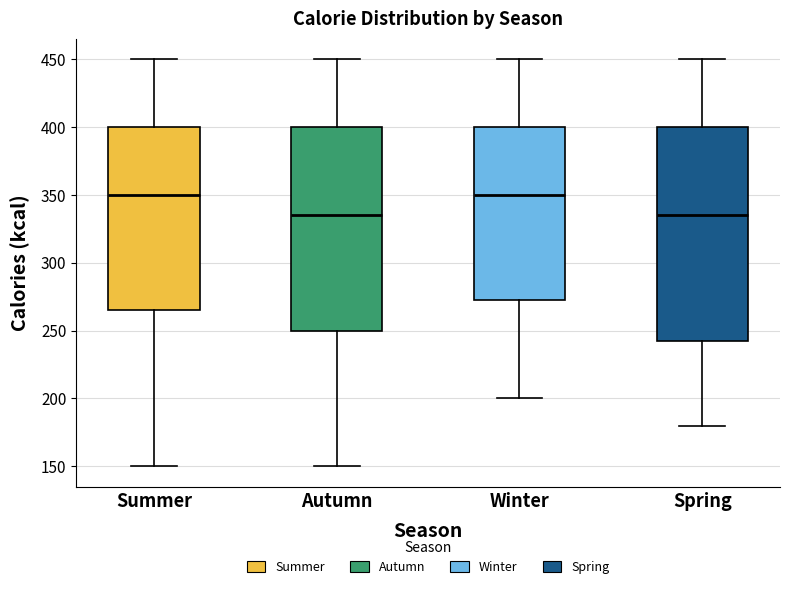

Reading left to right, transcribe this box plot: for each box, give where its median line is, the range the box spans, and where its two whiskers end, as read against the y-axis. The values are not printed on the chart, so give them approximately, as read against the axis.

Summer: median 350, box 265 to 400, whiskers 150 to 450
Autumn: median 335, box 250 to 400, whiskers 150 to 450
Winter: median 350, box 275 to 400, whiskers 200 to 450
Spring: median 335, box 245 to 400, whiskers 180 to 450